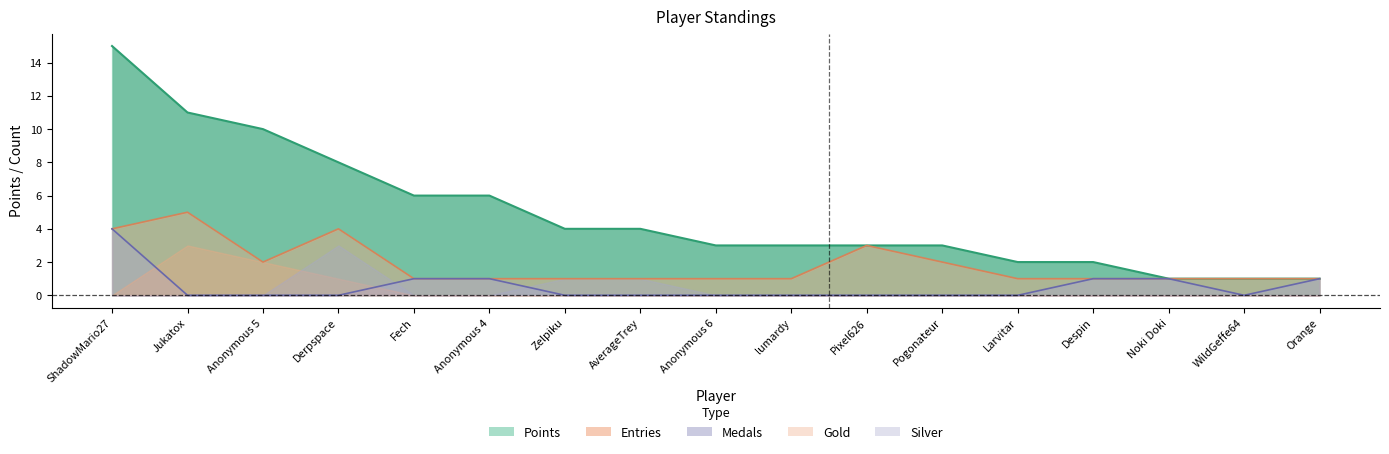

What is the difference between the highest and lowest values at WildGeffe64?

1